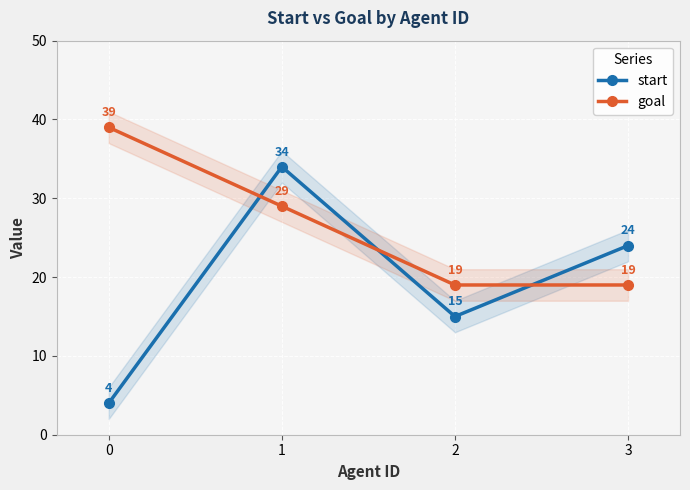

In start, how many points are higher than both neighbors (excluding endpoints)?

1